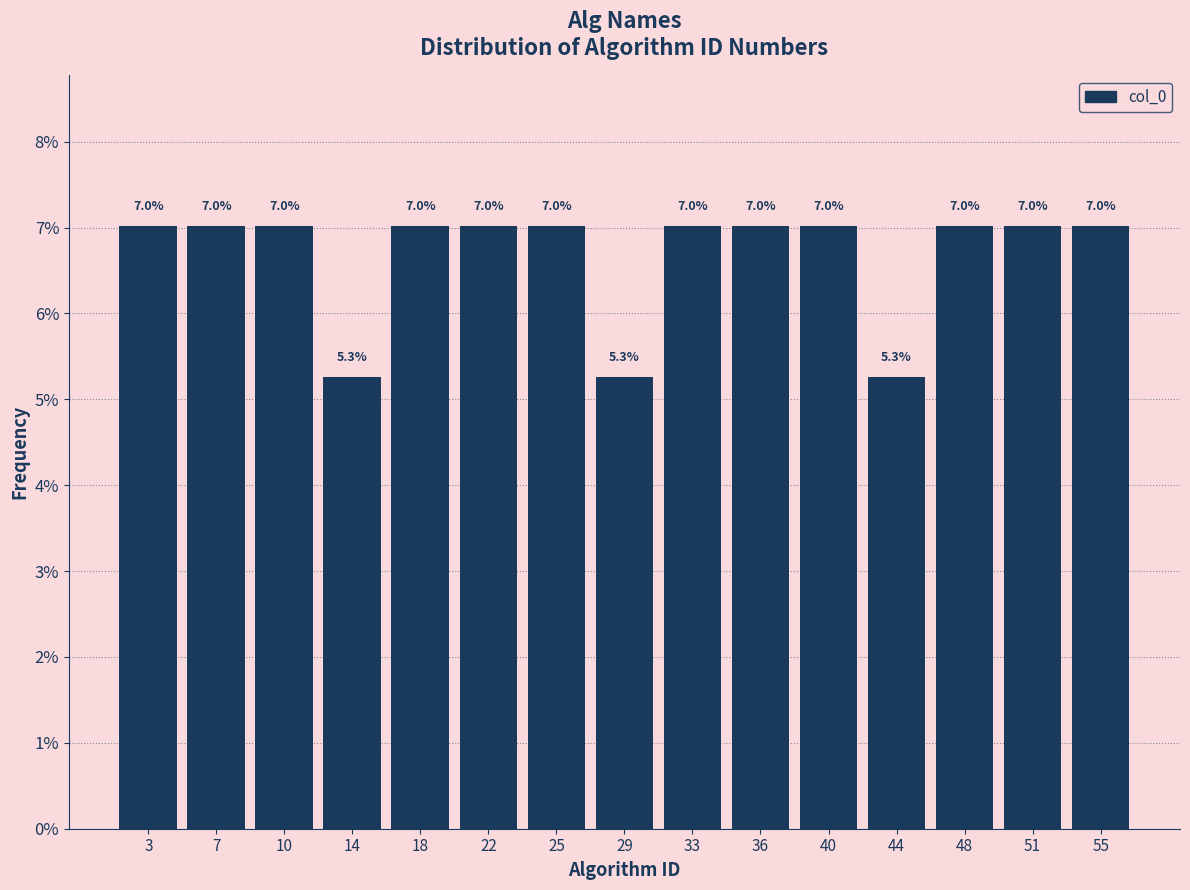

Reading left to right, list every bar in this chart as the range it spans on the x-axis followed by its height. The bar edges are not printed on the chart, so give them approximately, as read against the axis.

1.0 to 4.5: 7.0
4.5 to 8.5: 7.0
8.5 to 12.0: 7.0
12.0 to 16.0: 5.3
16.0 to 19.5: 7.0
19.5 to 23.5: 7.0
23.5 to 27.0: 7.0
27.0 to 31.0: 5.3
31.0 to 34.5: 7.0
34.5 to 38.5: 7.0
38.5 to 42.0: 7.0
42.0 to 46.0: 5.3
46.0 to 49.5: 7.0
49.5 to 53.5: 7.0
53.5 to 57.0: 7.0